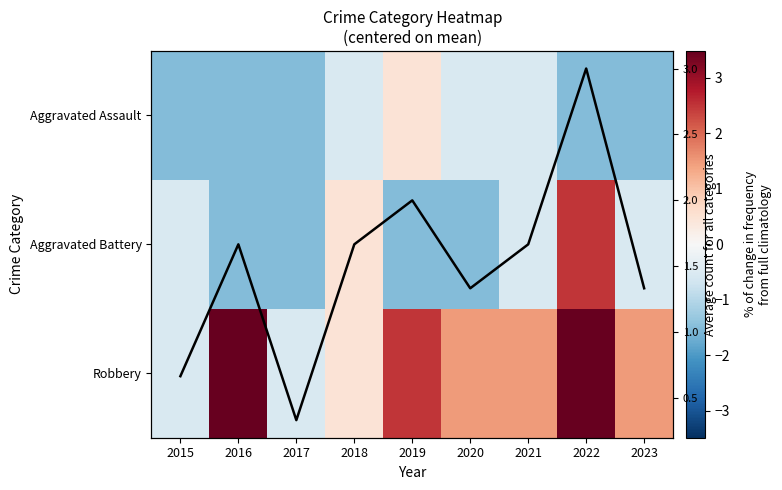

The Aggravated Battery series shows -0.7 at 2023. True or false?

False